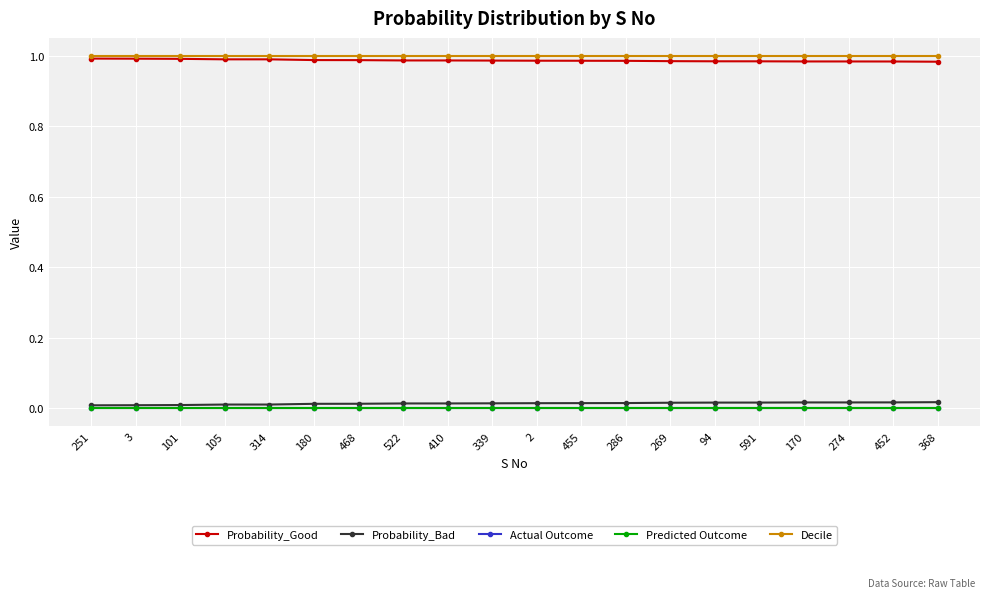

Is this an area chart (filled region under the line)?

No